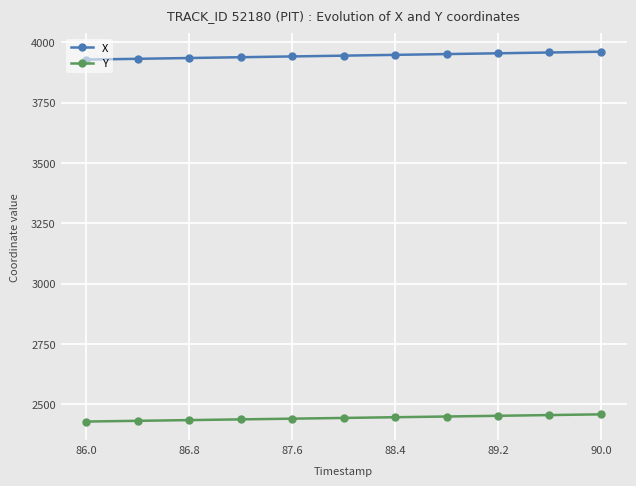

Which series has the largest total across all categories?

X